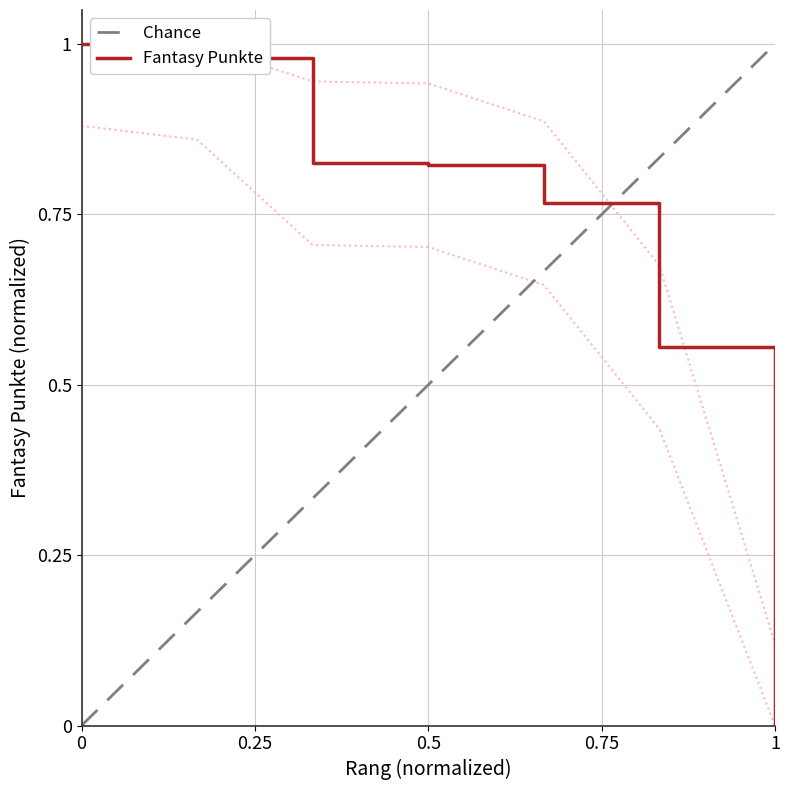

Is it true that Fantasy Punkte equals 1.0 at 0?

True